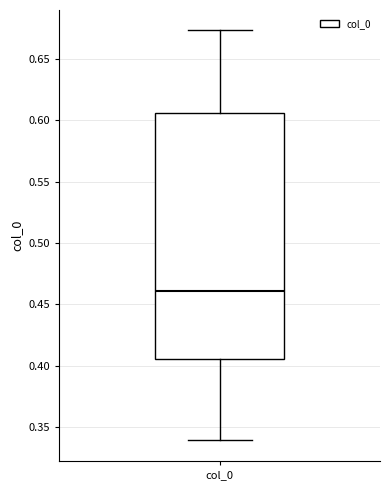

Read this box plot against the y-axis: the position of the median line, the range covered by the box, and the ends of both whiskers. The values are not printed on the chart, so give them approximately, as read against the axis.

median 0.460, box 0.405 to 0.605, whiskers 0.340 to 0.675